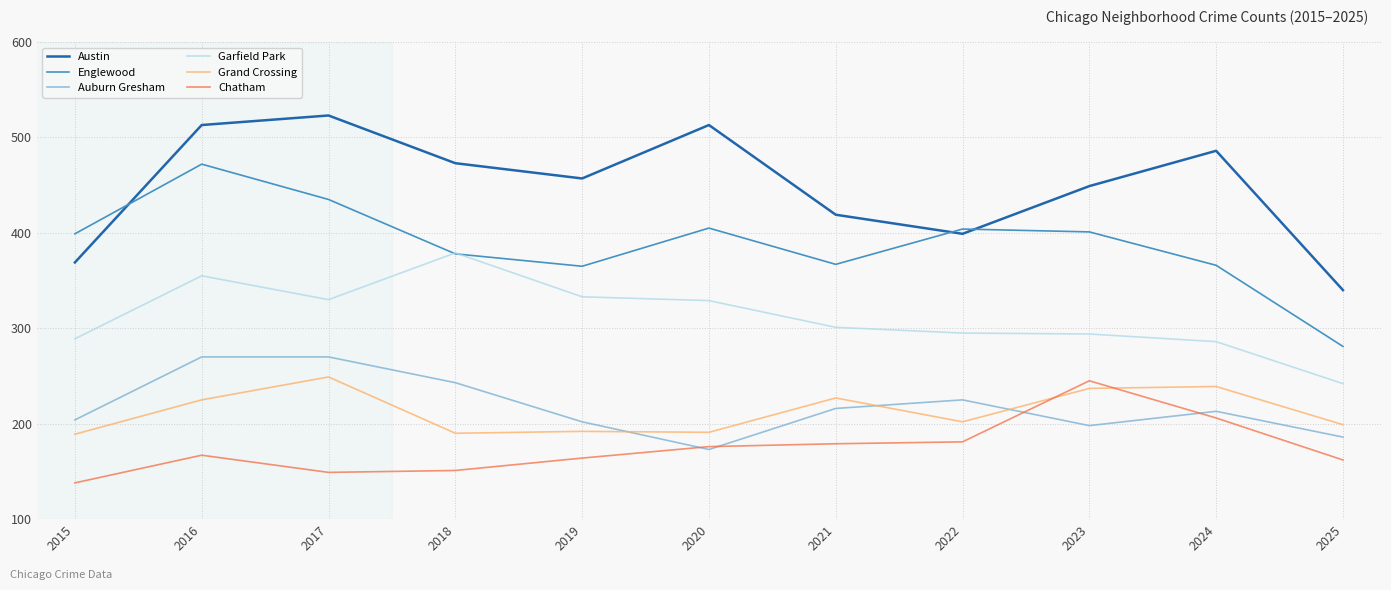

What is the spread (max minus min) of values at 2016?

346